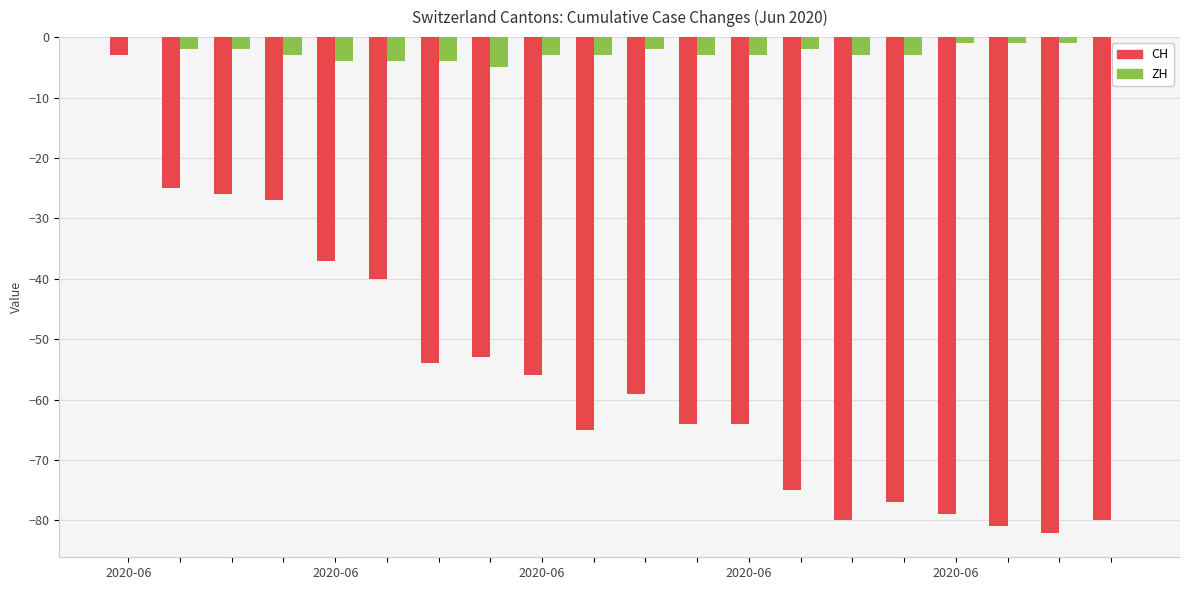

Which series has the largest total across all categories?

ZH